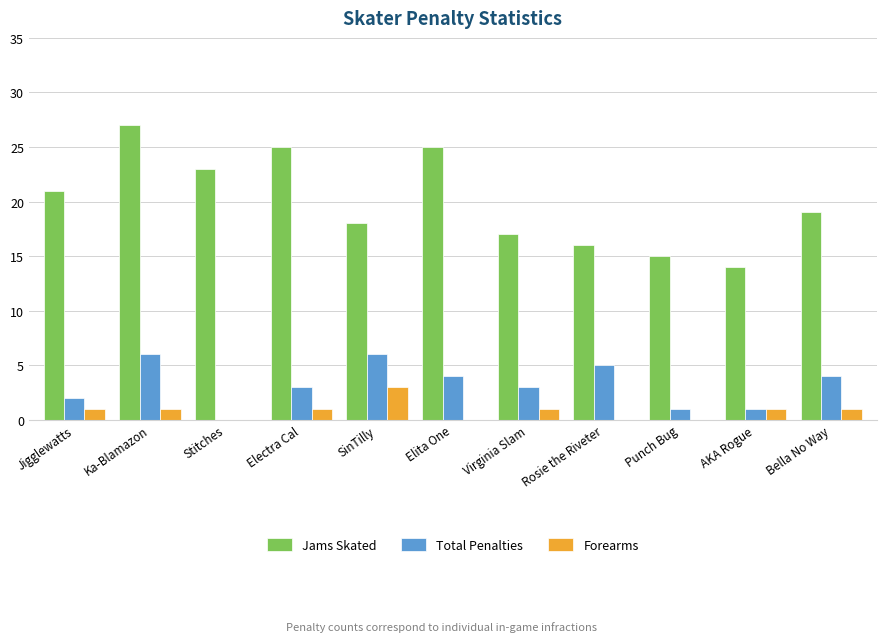

Which label corresponds to the largest value in the chart?

Ka-Blamazon